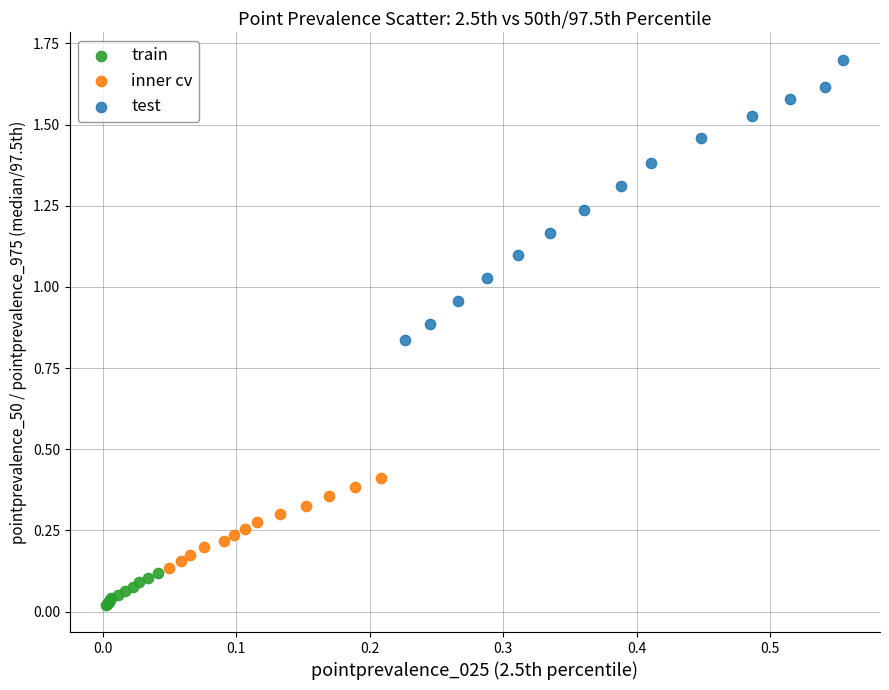

Which series contains the lowest Y value?

train